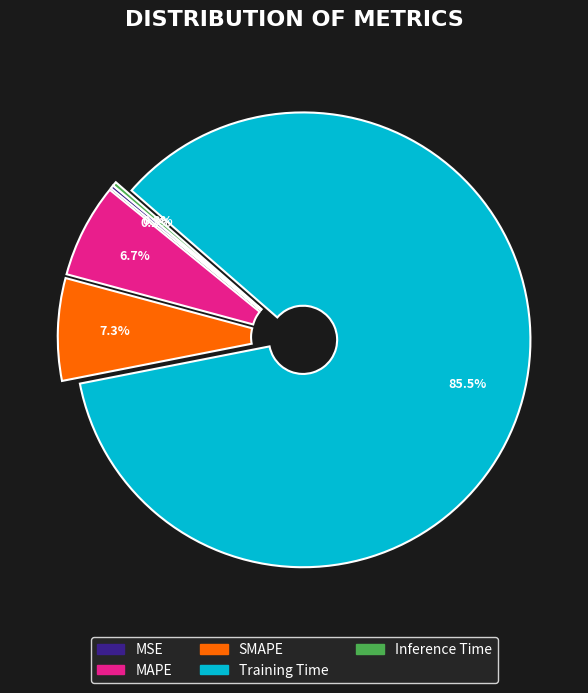

What is the largest slice in the pie chart?

Training Time